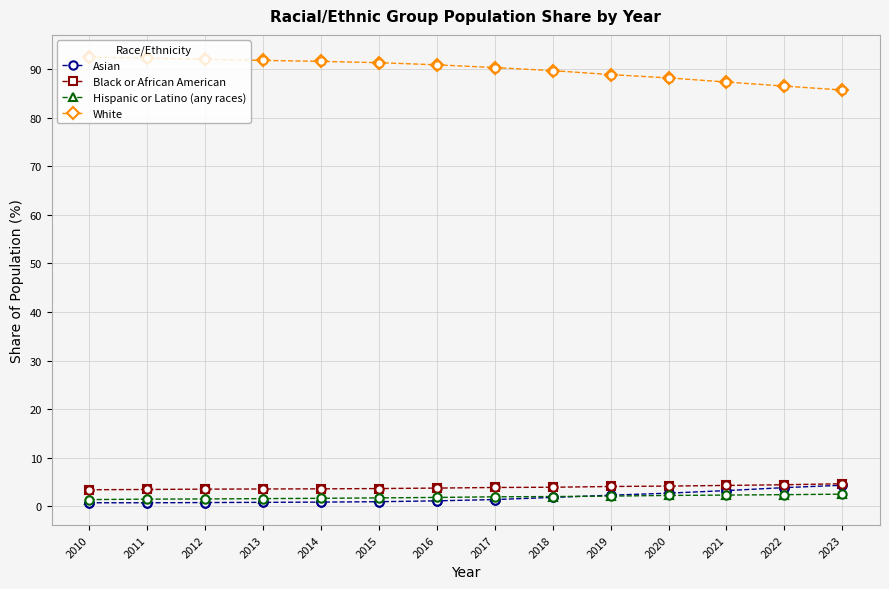

What is the spread (max minus min) of values at 2022?

84.1